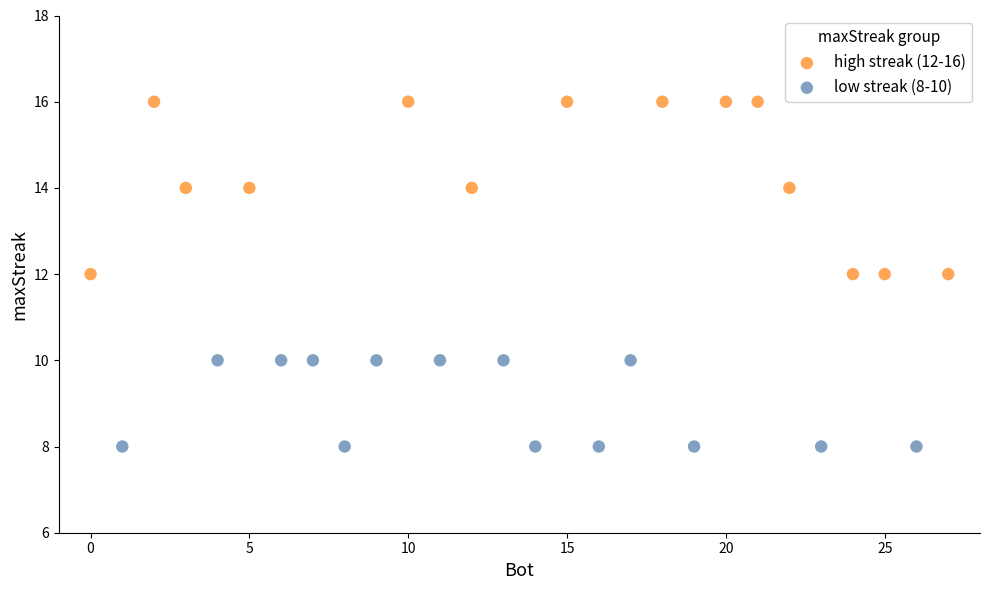

Which series contains the highest Y value?

high streak (12-16)